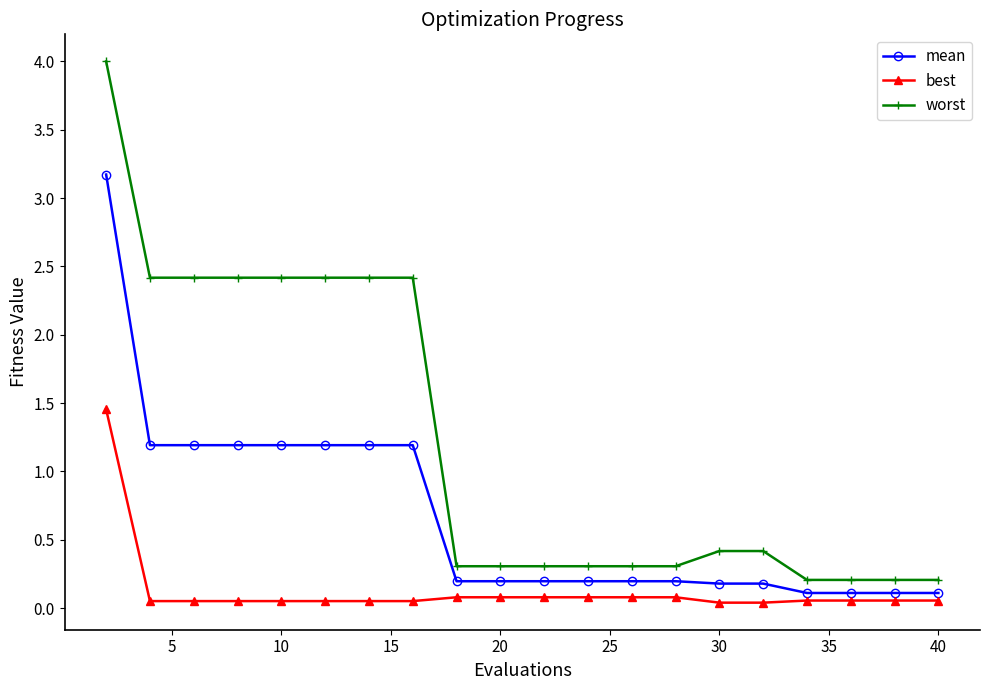

What is the greatest value displayed?

4.0